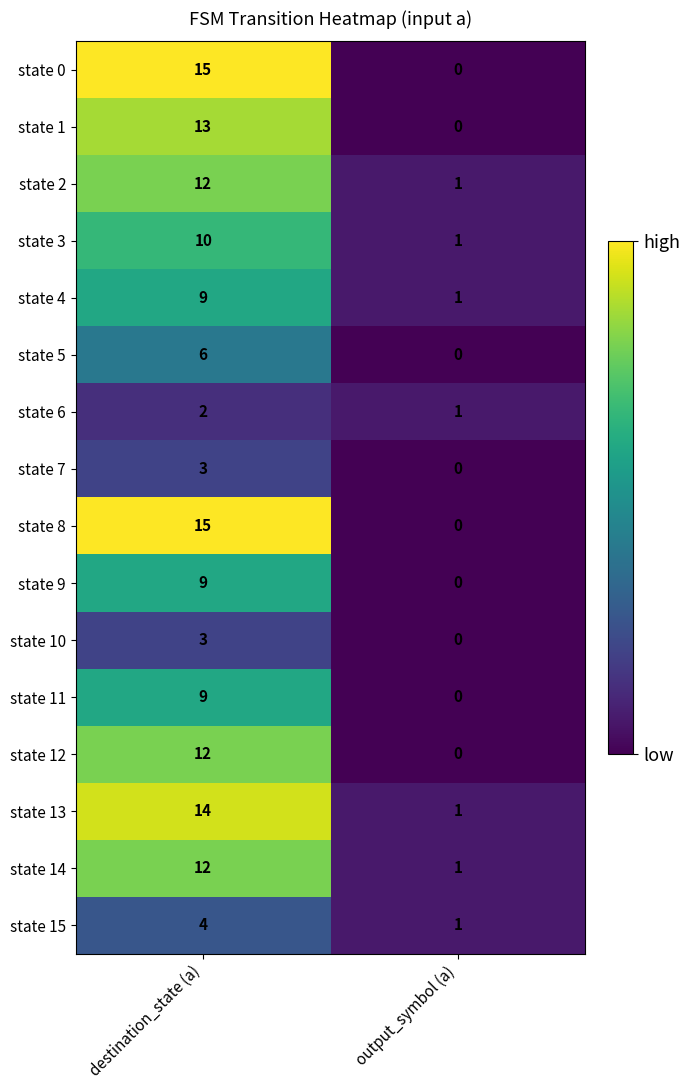

What is the difference between the maximum and minimum values in the state 15 series?

3